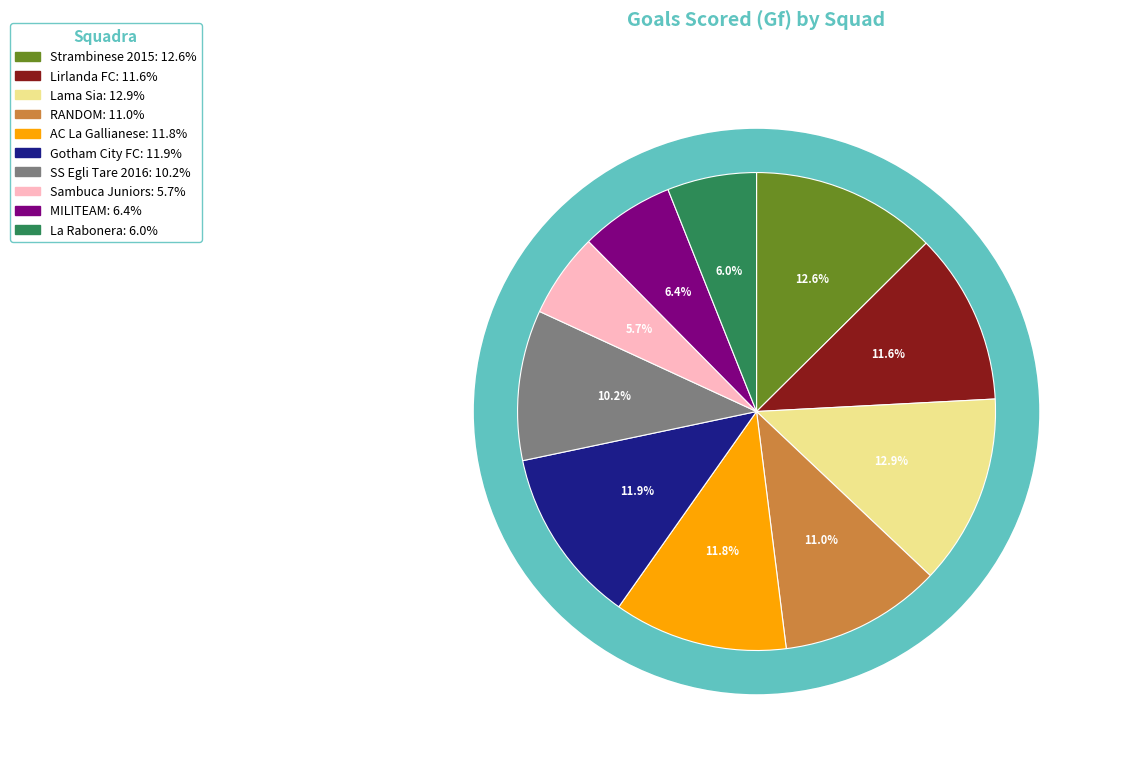

Count the number of slices in the pie.

10